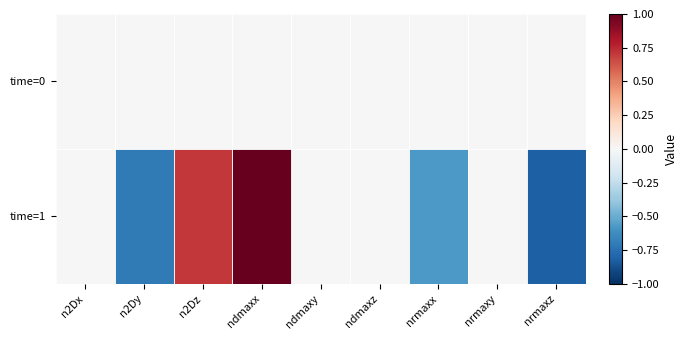

Reading left to right, extract all data points from this chart.

time=0: n2Dx=0.0	n2Dy=0.0	n2Dz=0.0	ndmaxx=0.0	ndmaxy=0.0	ndmaxz=0.0	nrmaxx=0.0	nrmaxy=0.0	nrmaxz=0.0
time=1: n2Dx=0.0	n2Dy=-0.7	n2Dz=0.7	ndmaxx=1.0	ndmaxy=0.0	ndmaxz=-0.0	nrmaxx=-0.6	nrmaxy=0.0	nrmaxz=-0.8